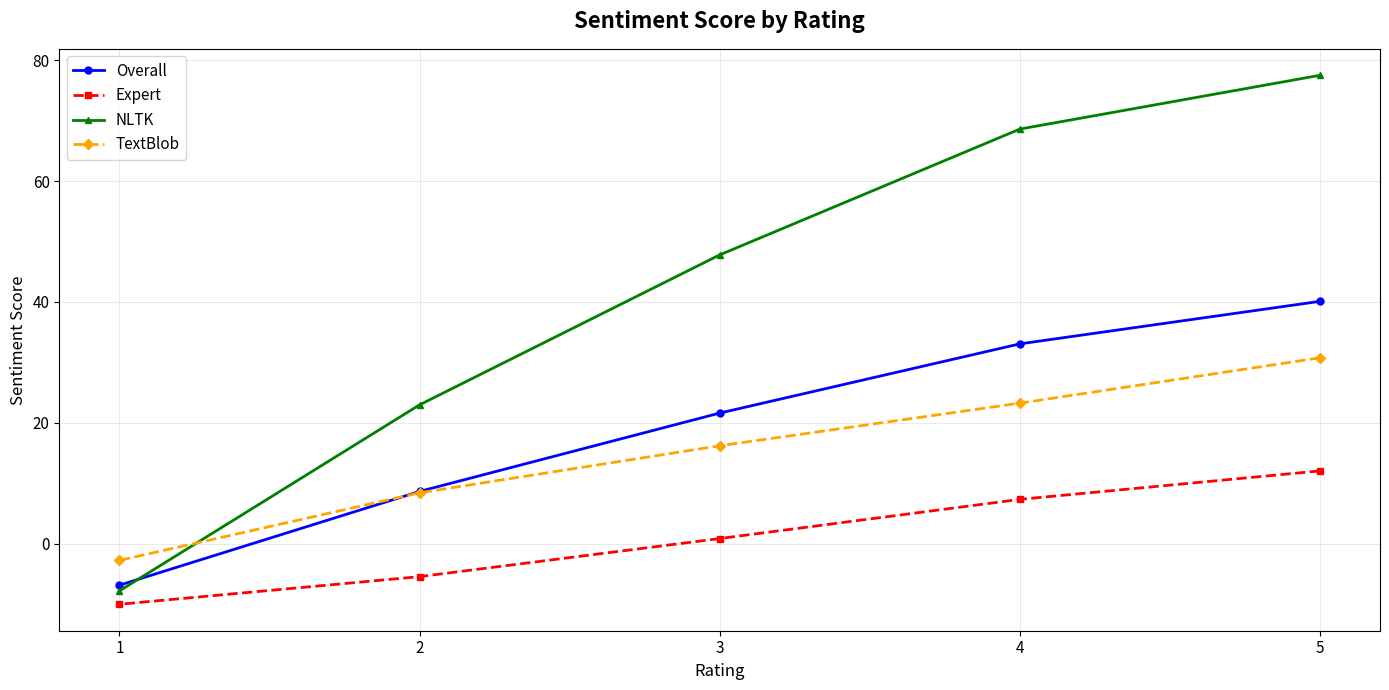

At which label does Overall reach its peak?

5